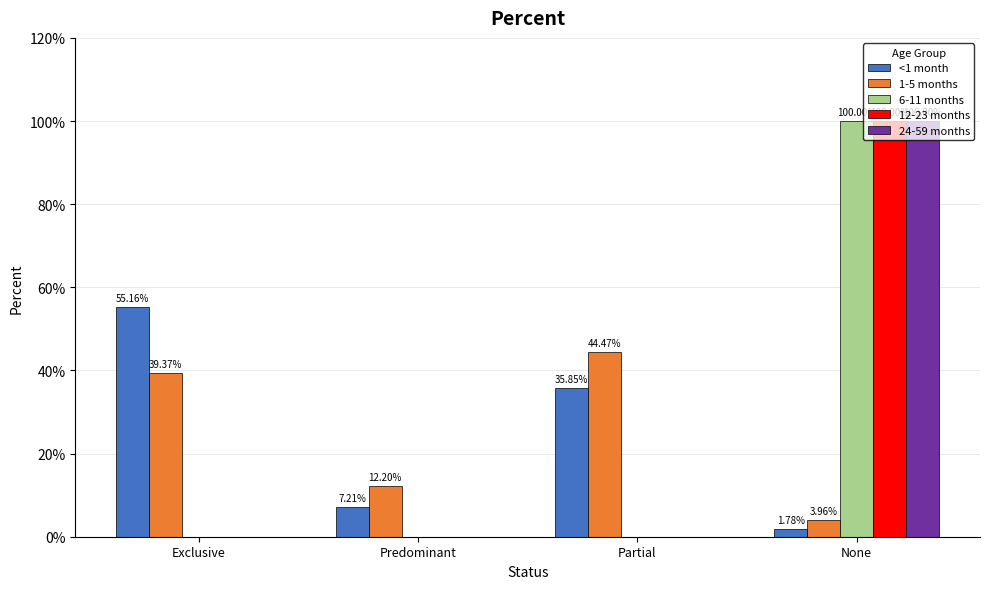

Are the bars horizontal?

No